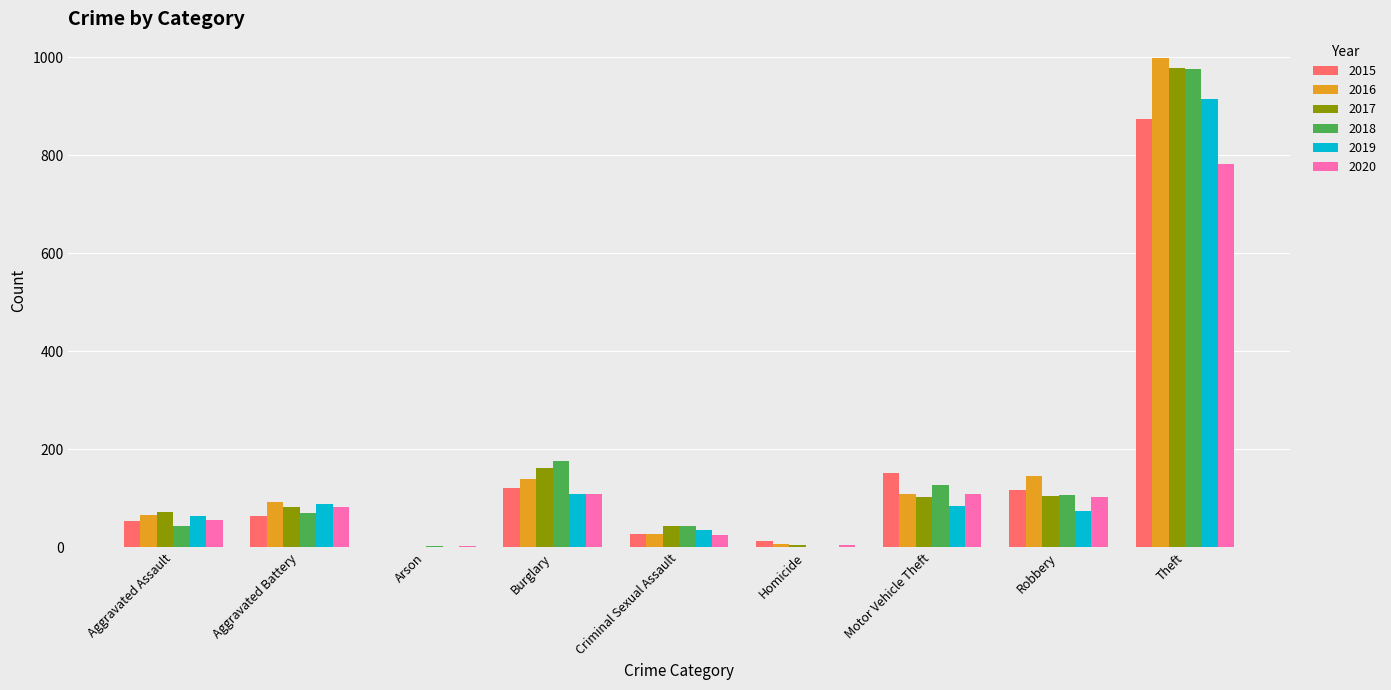

Which category has the highest value across all series?

Theft